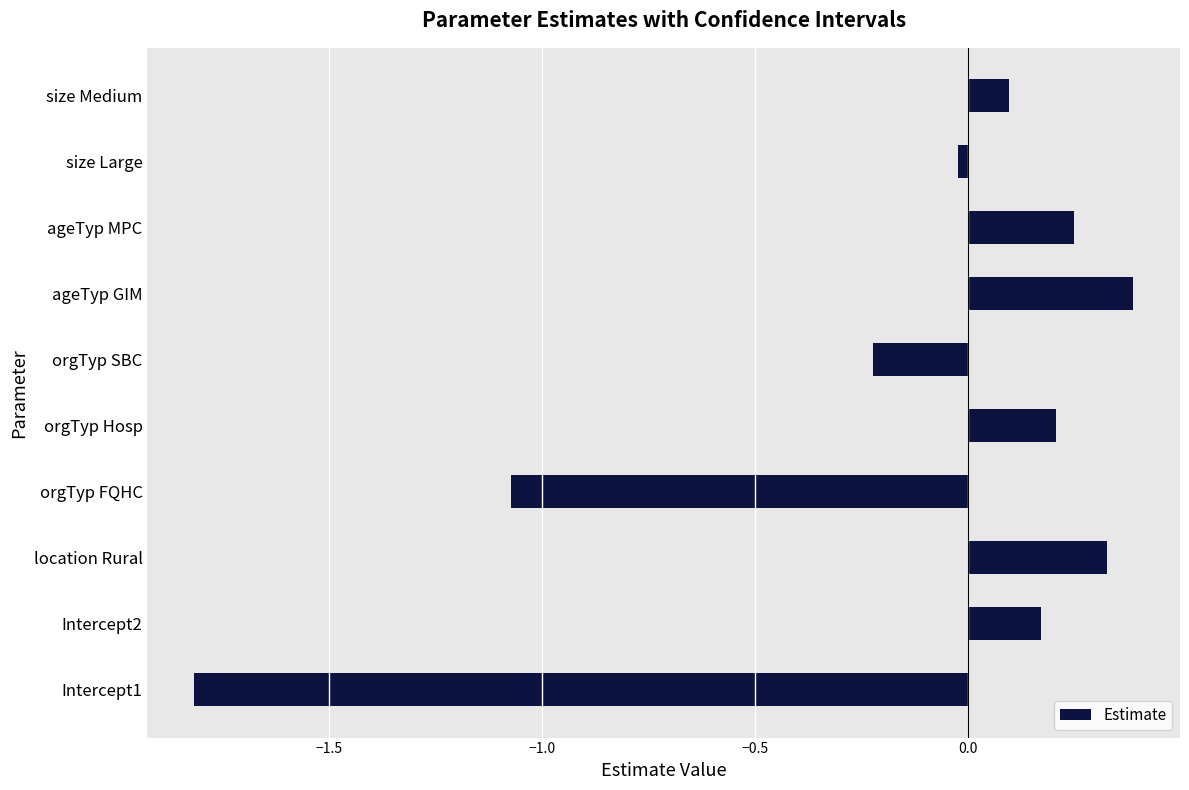

What is the difference between the second highest and second lowest values?

1.4